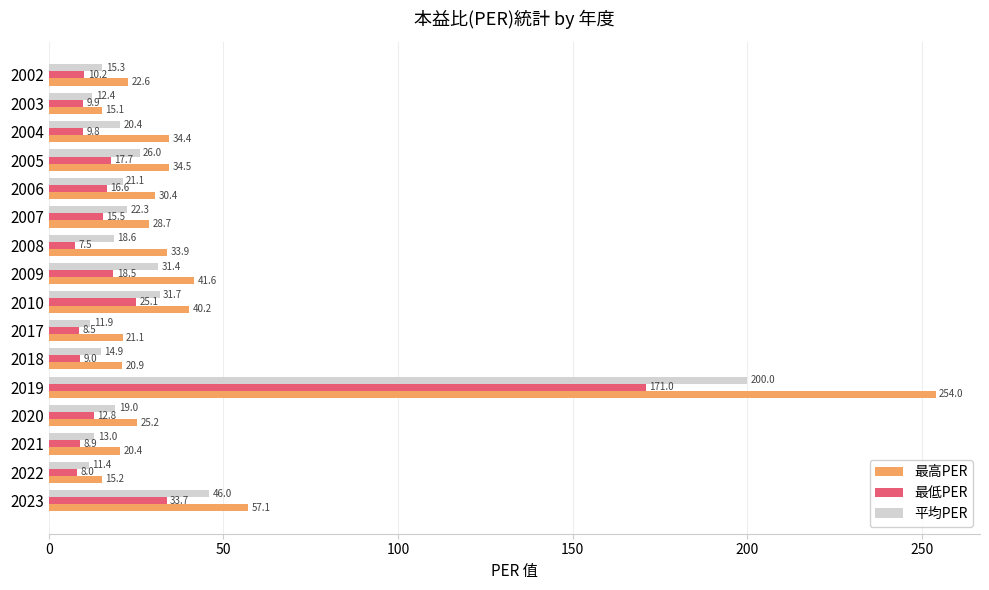

What is the total value across all series at 2021?

42.3